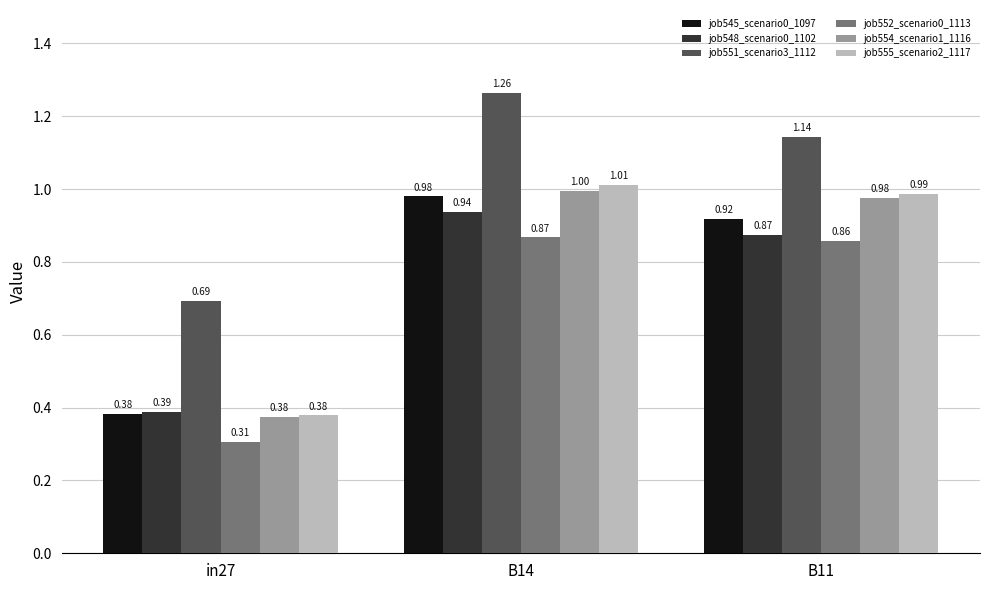

Which series has the widest spread of values?

job555_scenario2_1117